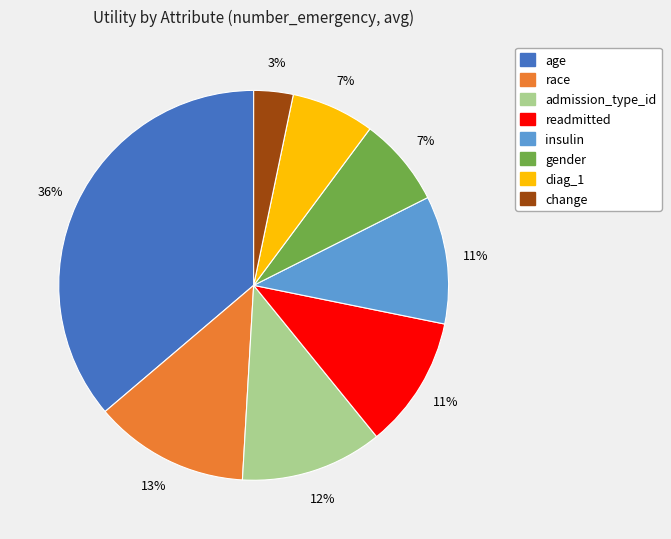

Is it true that insulin is 1% of the pie?

False